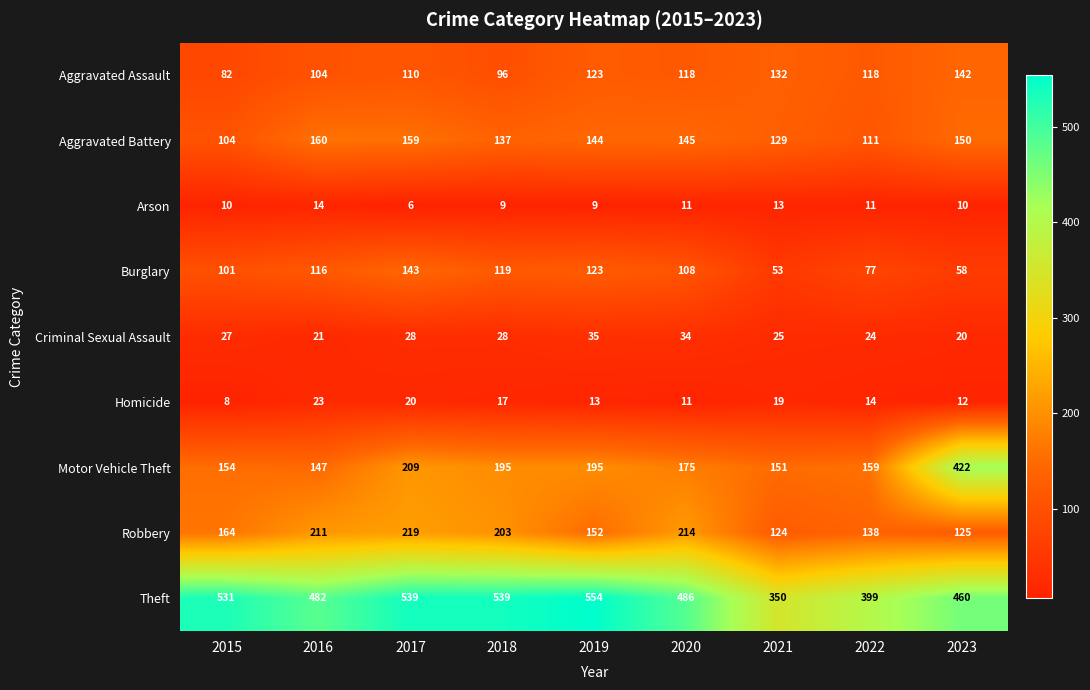

Rank the series at 2017 from highest to lowest value.

Theft, Robbery, Motor Vehicle Theft, Aggravated Battery, Burglary, Aggravated Assault, Criminal Sexual Assault, Homicide, Arson